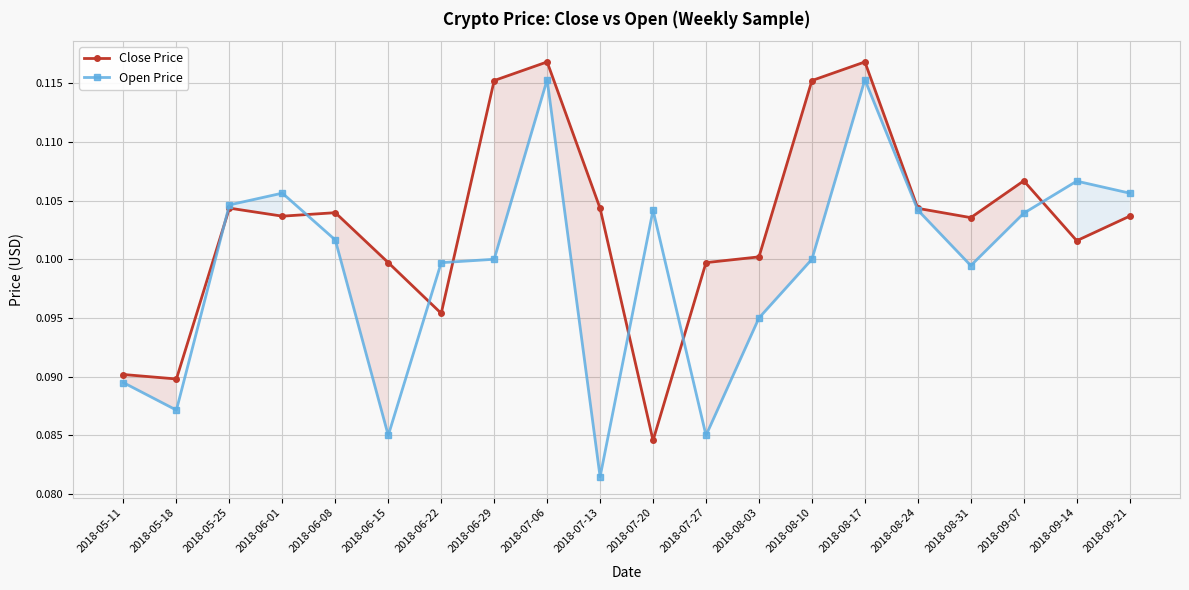

Which has a higher value, 2018-05-18 or 2018-07-13?

2018-07-13